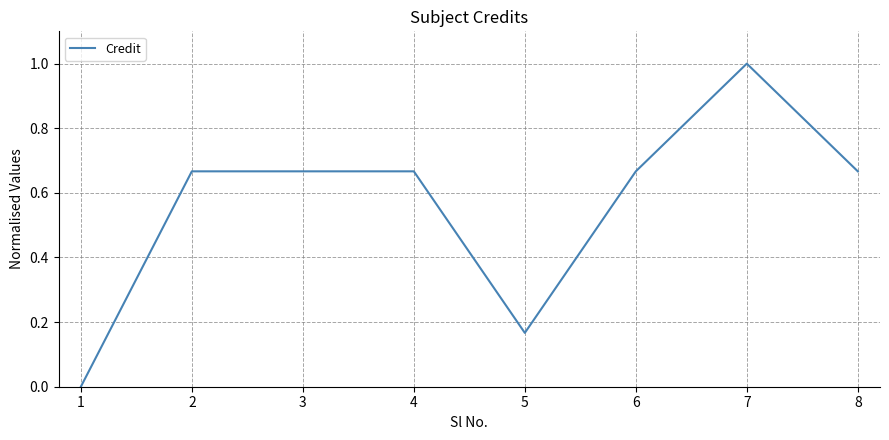

What is the greatest value displayed?

1.0